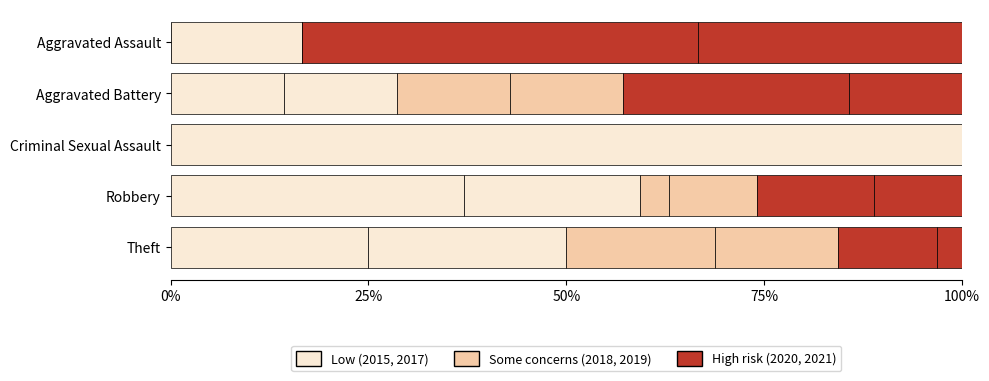

How many categories are shown in the chart?

5